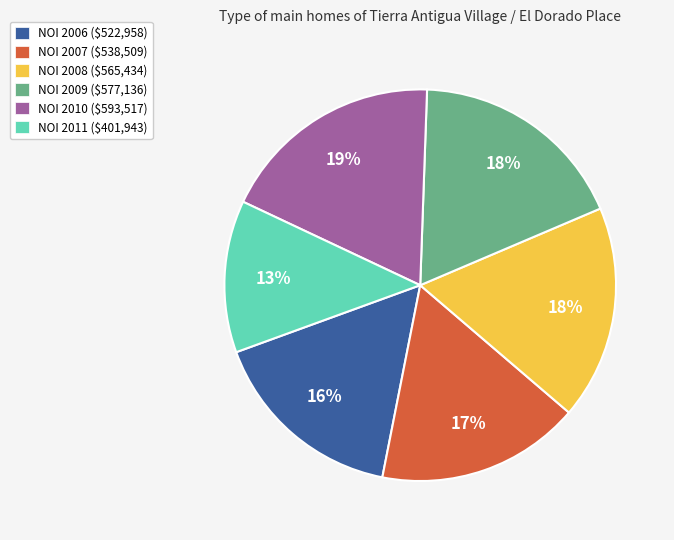

Does NOI 2006 ($522,958) represent more than half of the total?

No